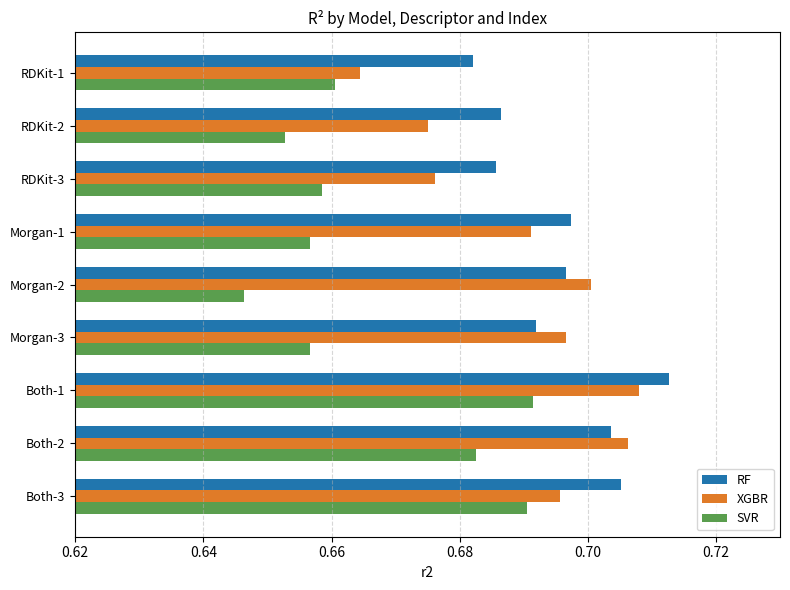

The RF series shows 0.3 at RDKit-3. True or false?

False